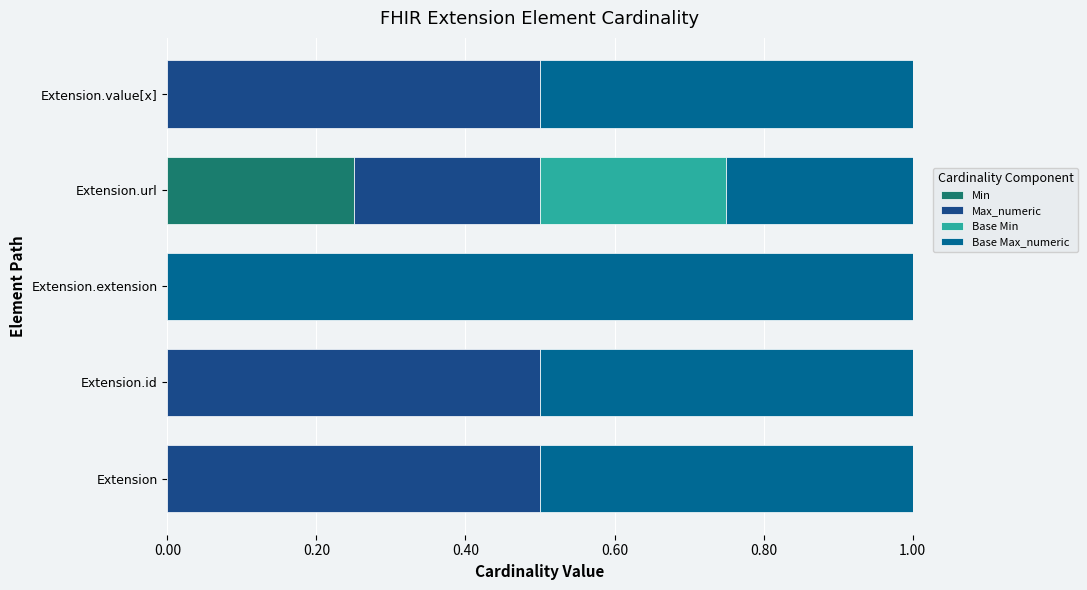

Is it true that Min equals 0.1 at Extension.extension?

False